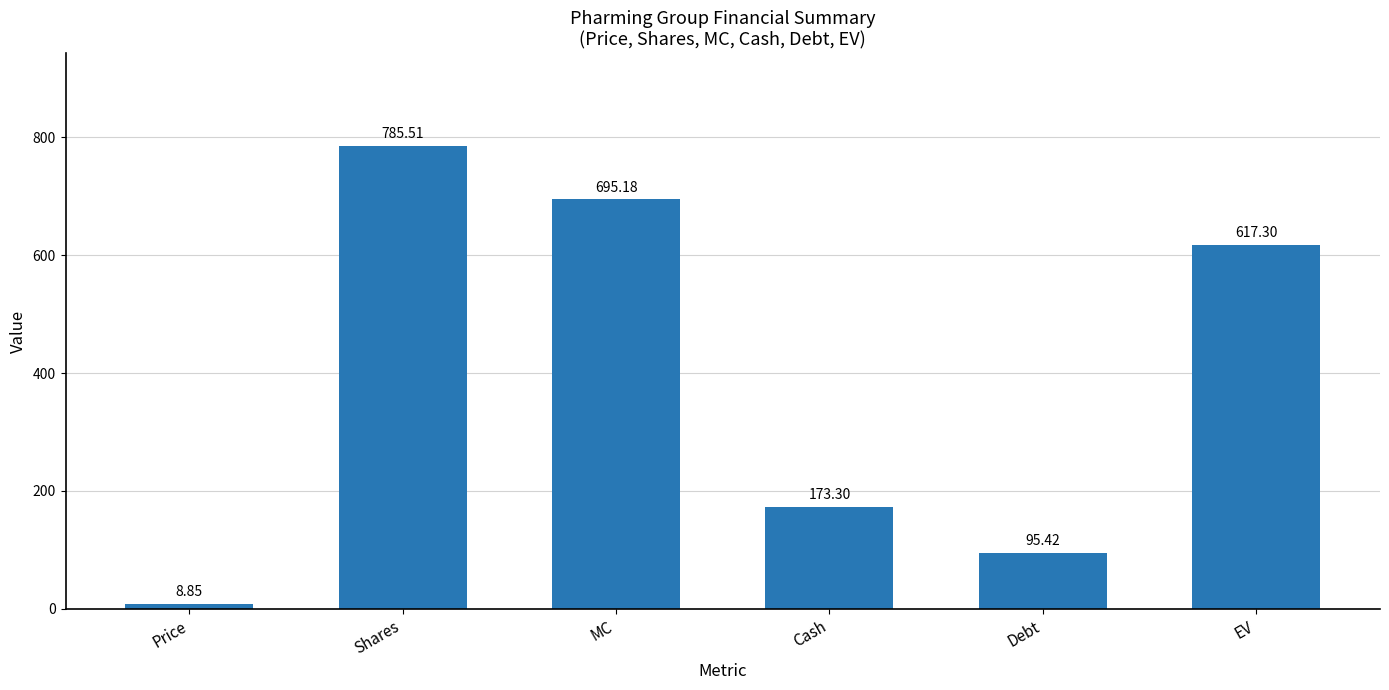

The value at Shares is 785.5. True or false?

True